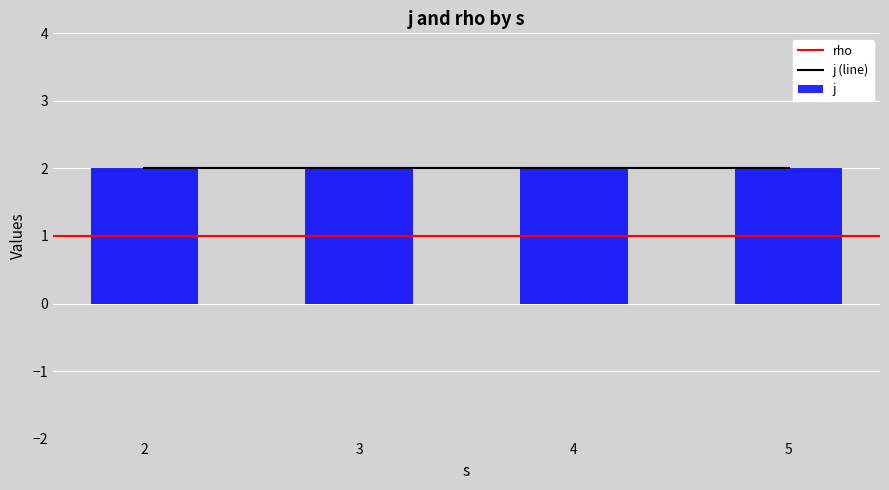

True or false: j has a value of 3 at 5.

False